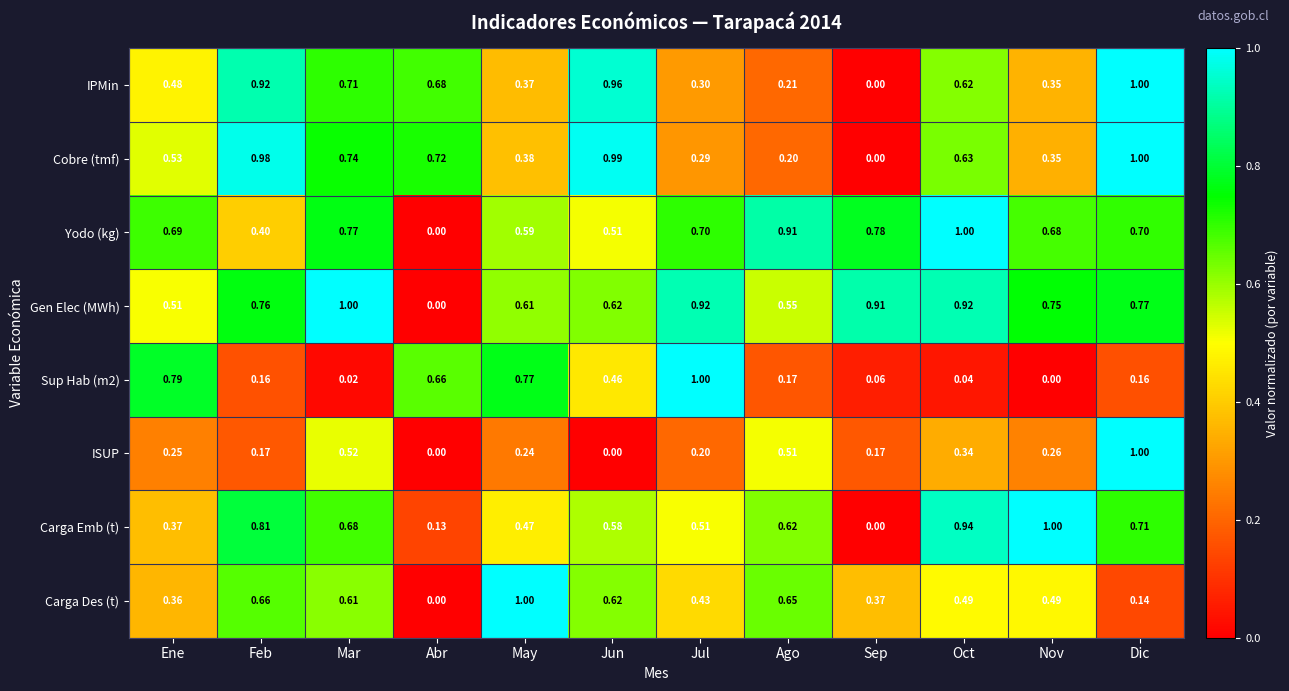

Which series has the largest total across all categories?

Gen Elec (MWh)